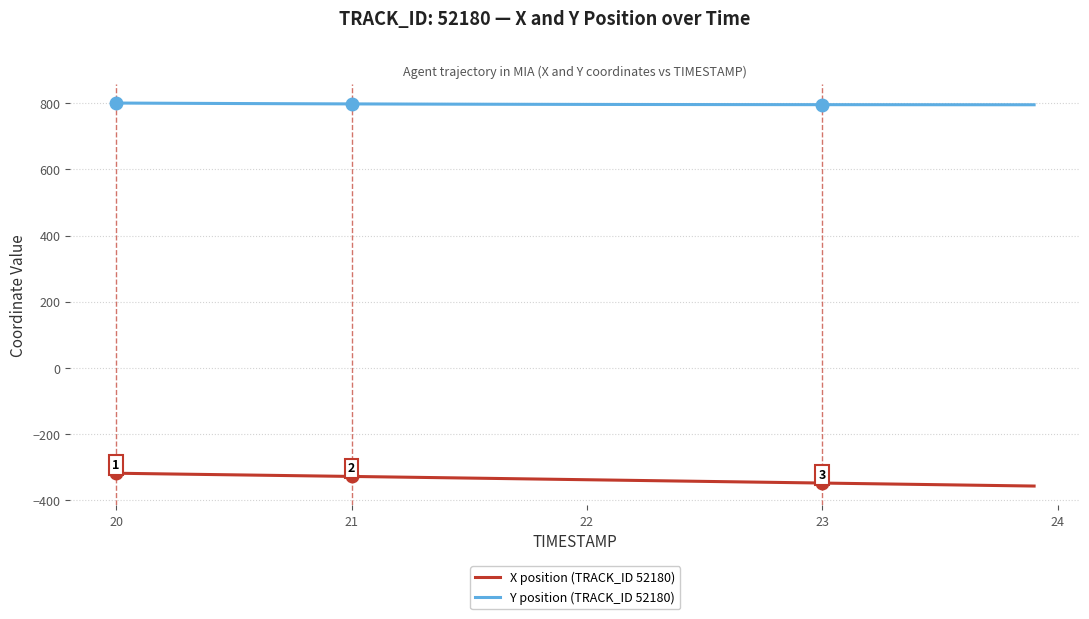

True or false: Y position (TRACK_ID 52180) and X position (TRACK_ID 52180) cross at least once.

False